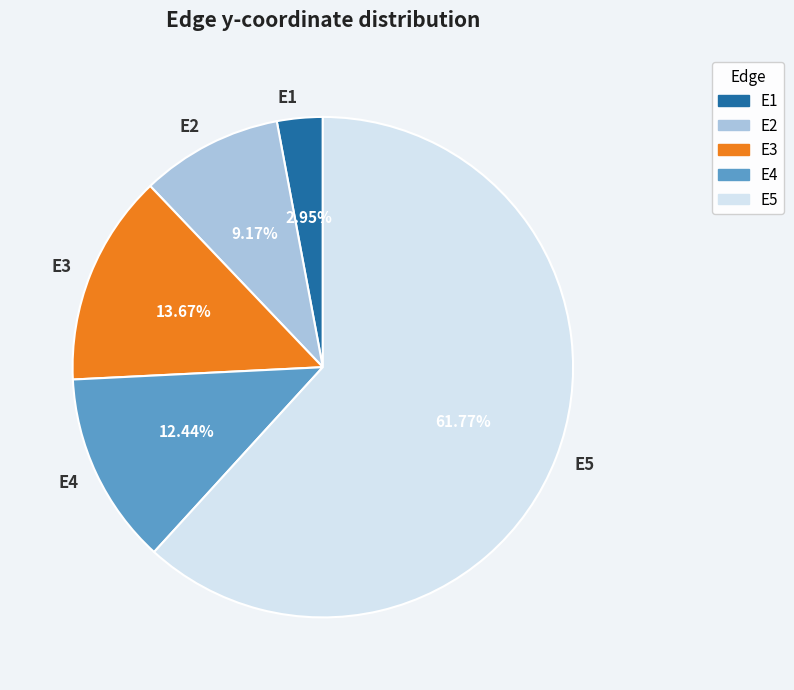

To the nearest percent, what is the difference between the E3 and E4 slice percentages?

1%